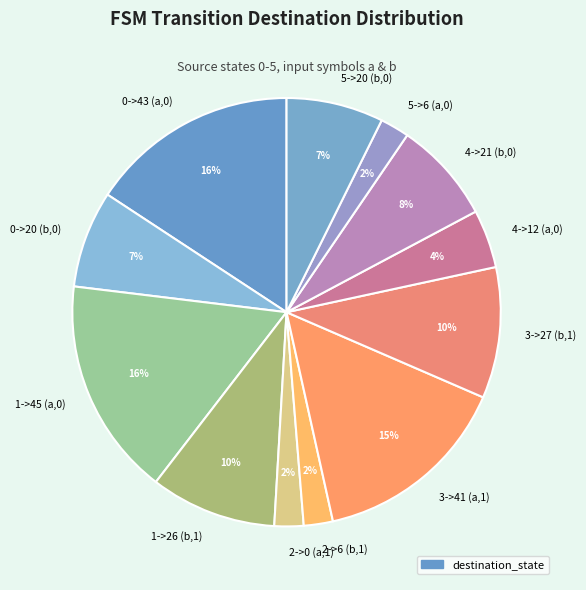

True or false: 0->20 (b,0) accounts for 17% of the total.

False